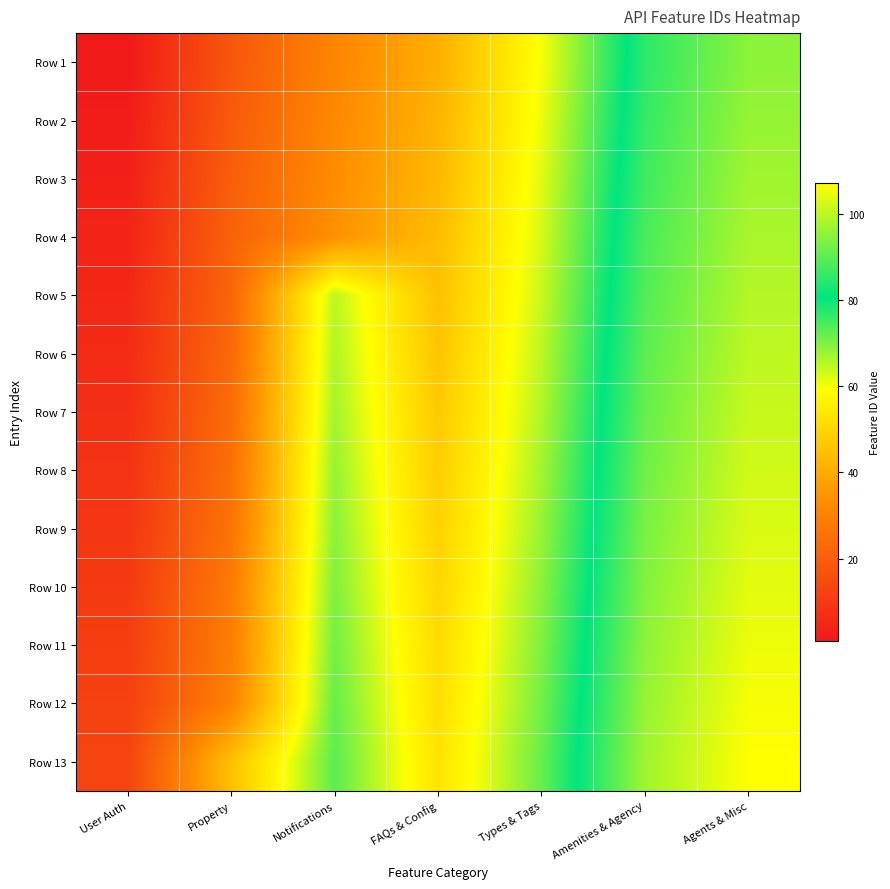

At which category is the sum across all series the highest?

Agents & Misc